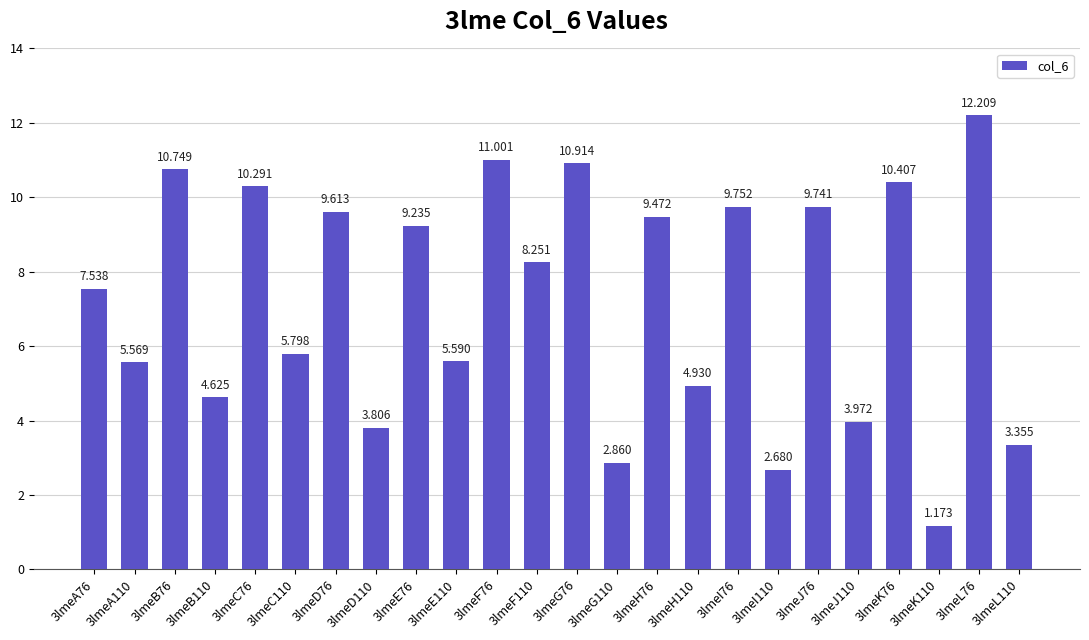

Is it true that the value at 3lmeI110 is 1.1?

False